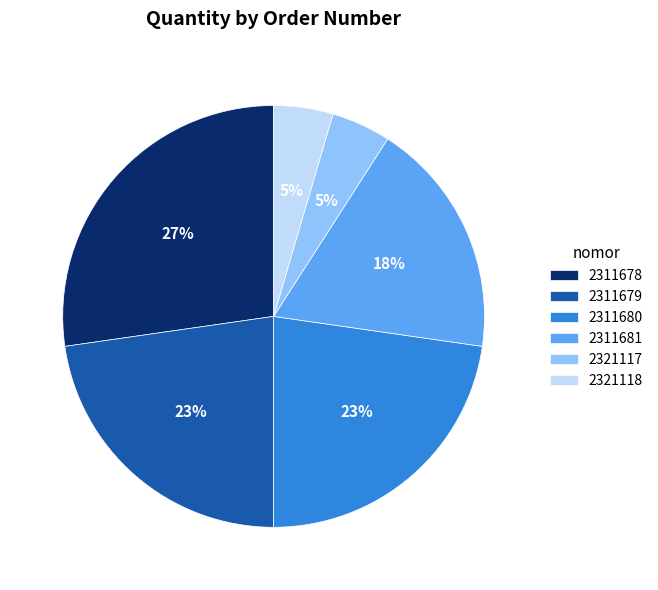

How many segments does this pie chart have?

6